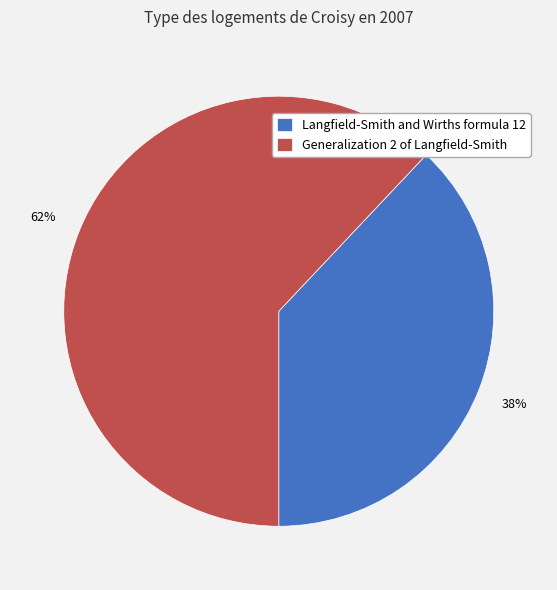

To the nearest percent, what is the combined percentage of Langfield-Smith and Wirths formula 12 and Generalization 2 of Langfield-Smith?

100%